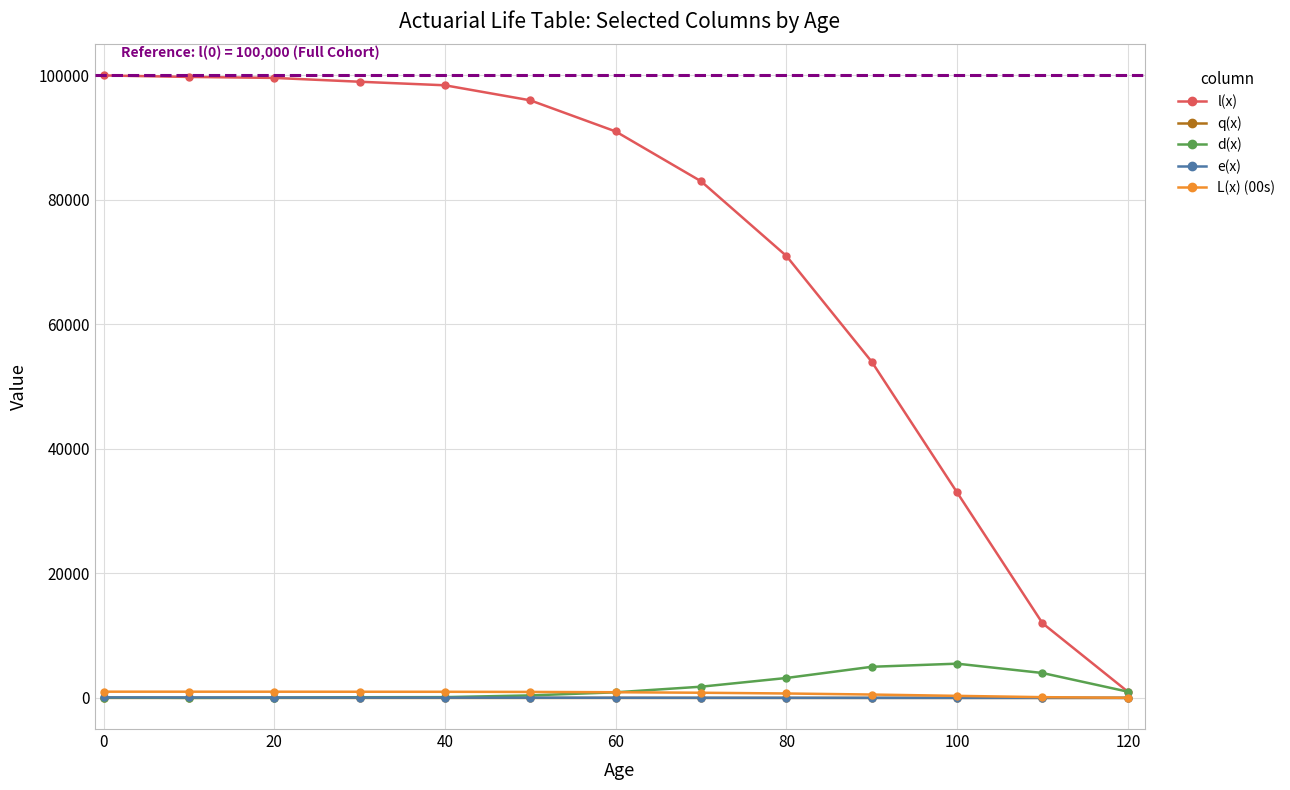

True or false: d(x) has more than 0 points higher than both neighbors.

True